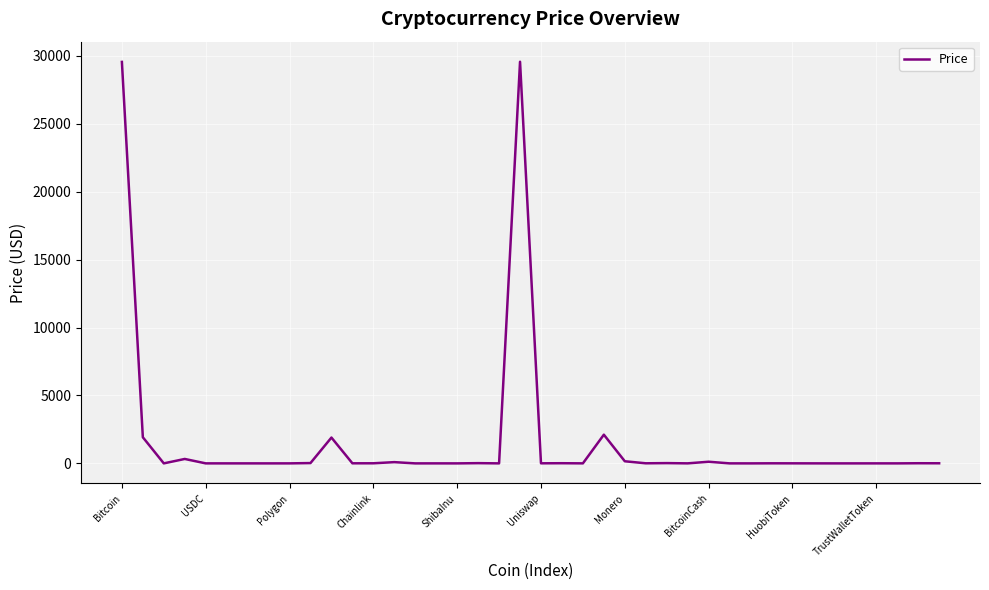

What is the maximum value shown in the chart?

29566.2